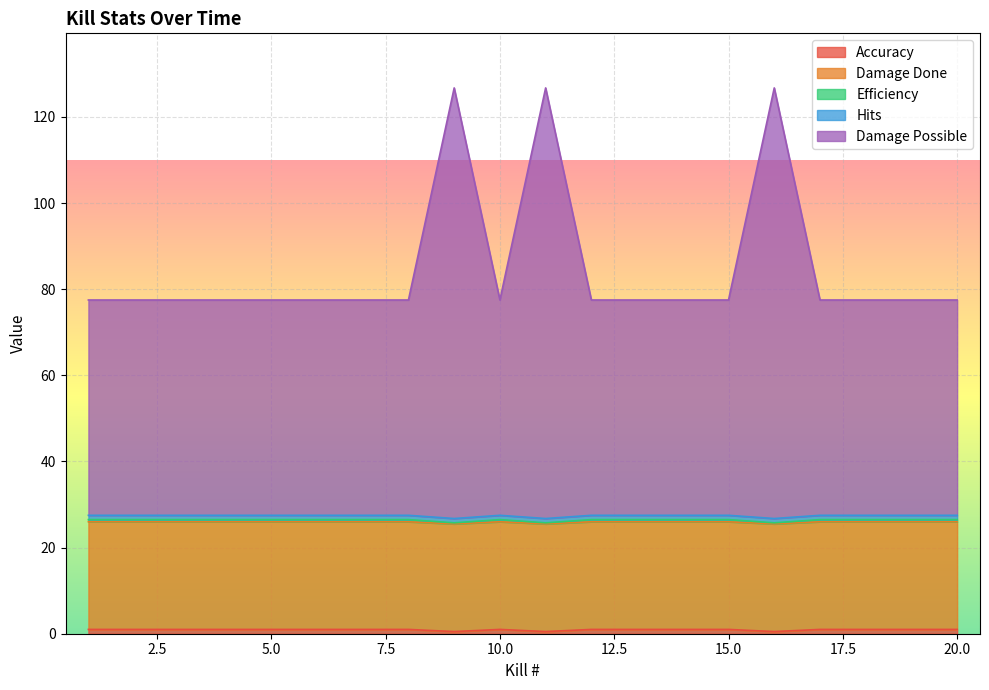

How many data points in Efficiency are above 27?

17